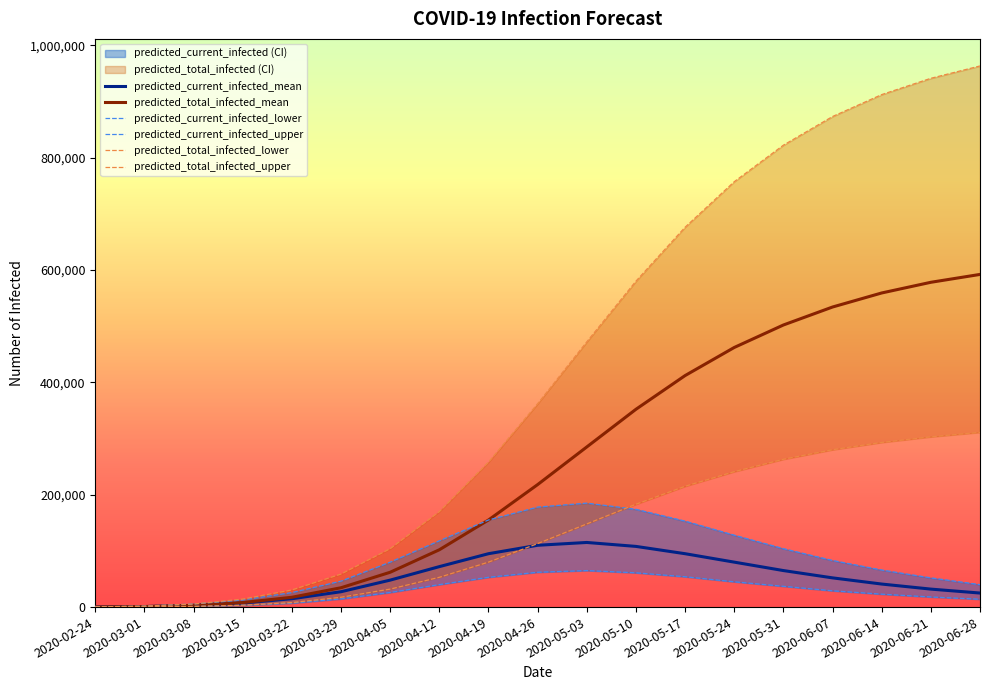

Where is the first local maximum for predicted_current_infected_lower?

2020-05-03